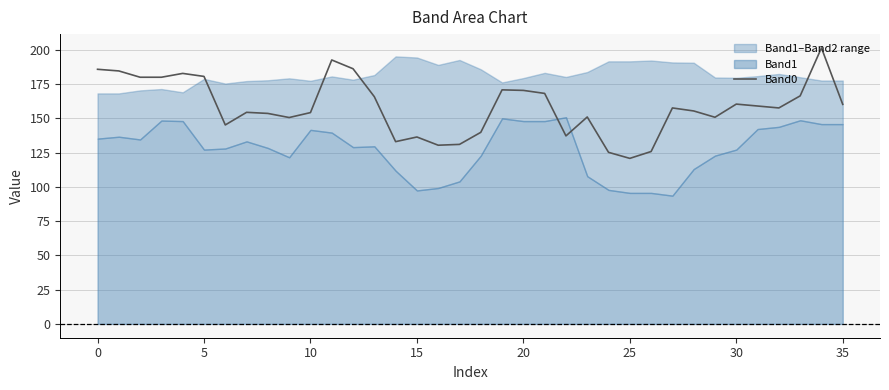

True or false: there are more than 1 points higher than both neighbors.

True